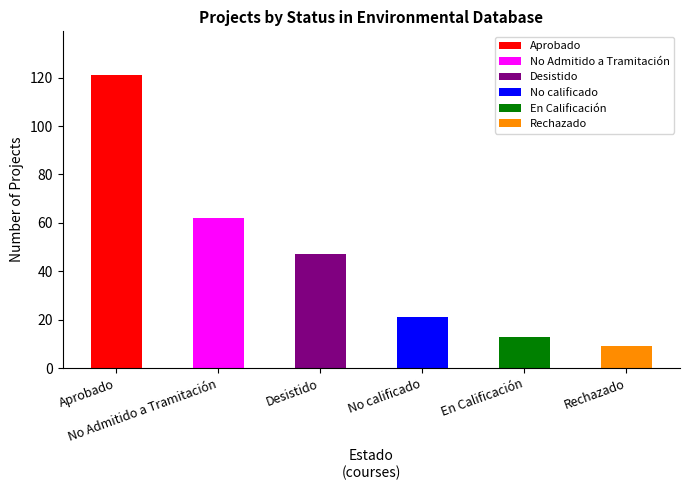

What is the sum of the values at Desistido and En Calificación?

60